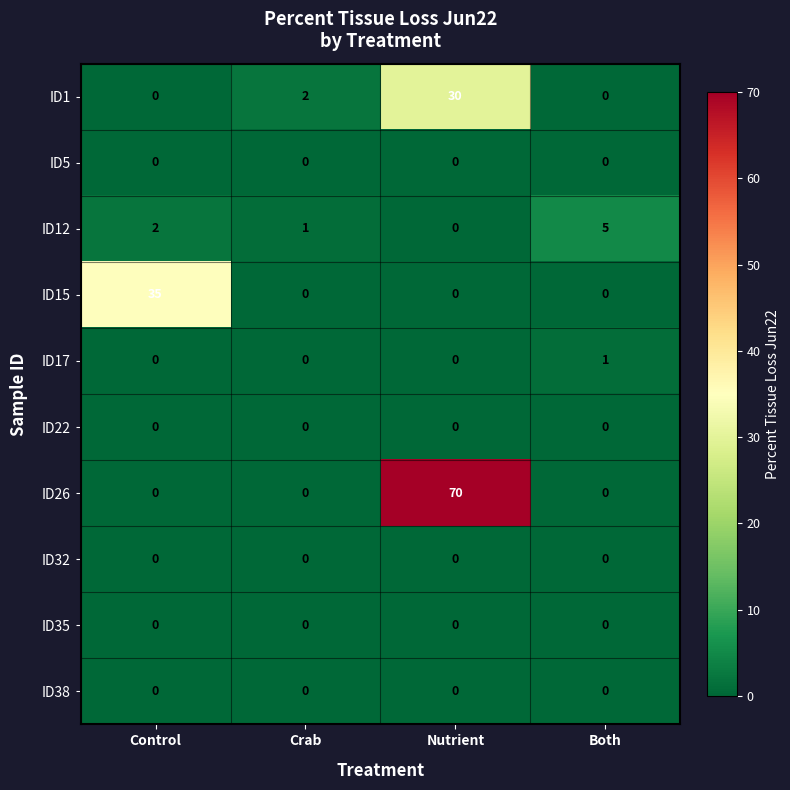

Which category has the highest value across all series?

Nutrient